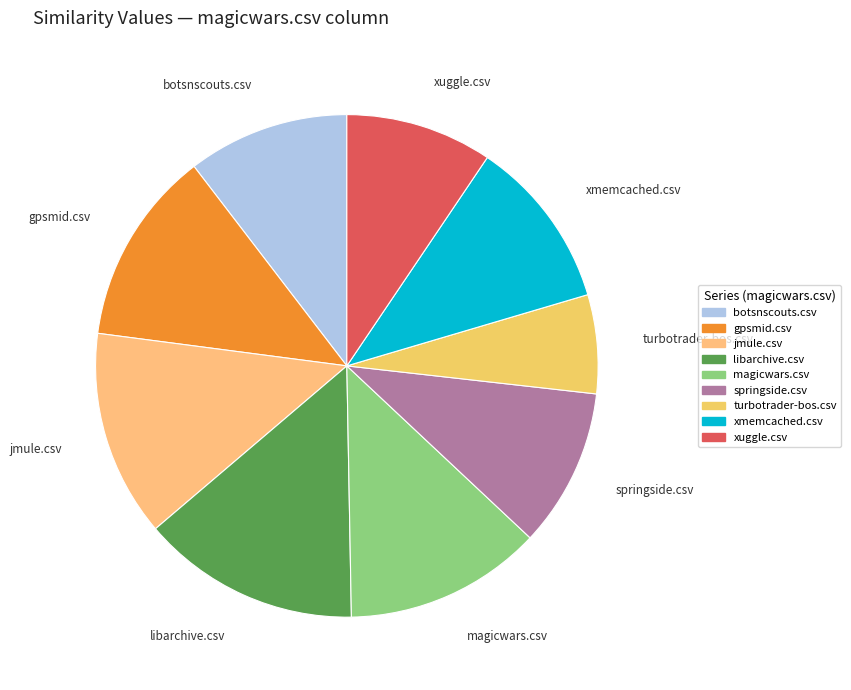

Is the sum of springside.csv and botsnscouts.csv greater than half?

No